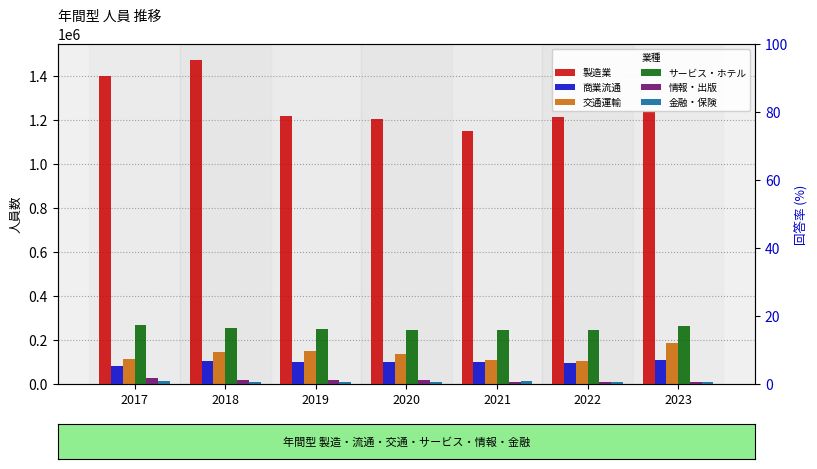

Reading left to right, list all the values displayed in this chart.

製造業: 1401100	1471740	1216902	1205859	1148219	1211483	1240080
商業流通: 80261	102654	101661	100575	100841	93410	110105
交通運輸: 113556	147627	150789	134385	107642	104257	184944
サービス・ホテル: 267431	252707	250763	244553	246318	246705	264035
情報・出版: 27047	19810	17183	19608	11139	10903	11175
金融・保険: 12170	10285	10027	10111	12818	11216	10517